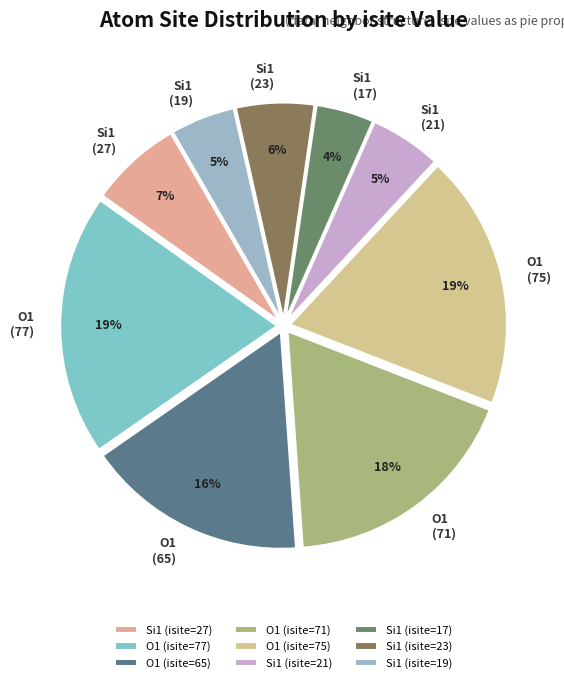

To the nearest percent, what percentage of the pie is O1 (isite=71)?

18%